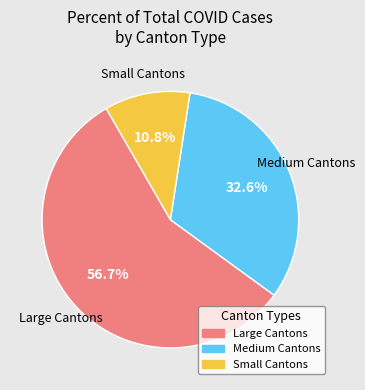

Does any single category account for the majority?

Yes